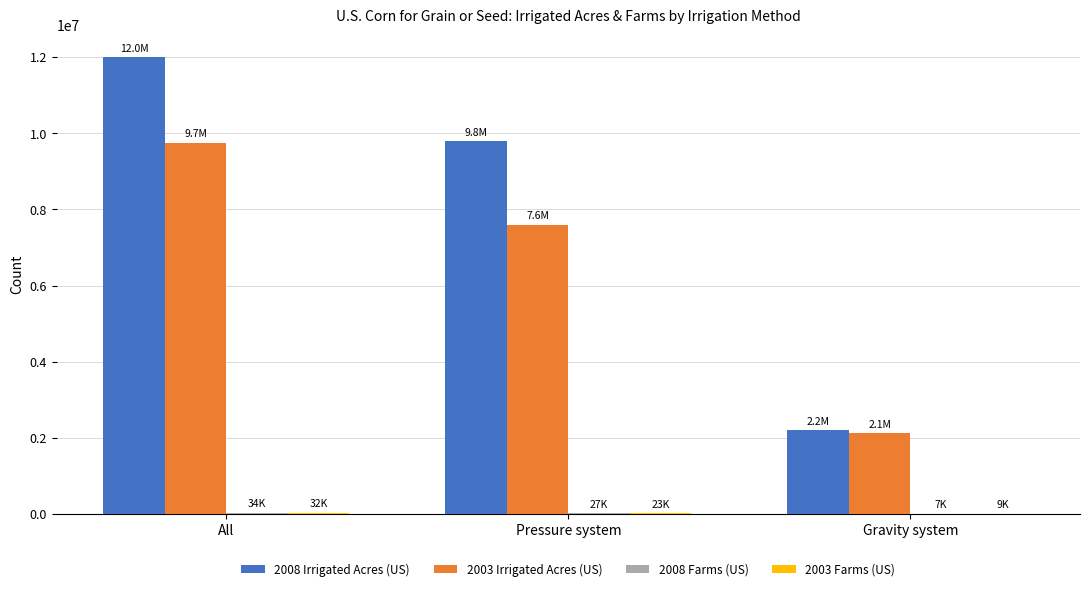

Are the bars grouped side by side (vs. stacked)?

Yes